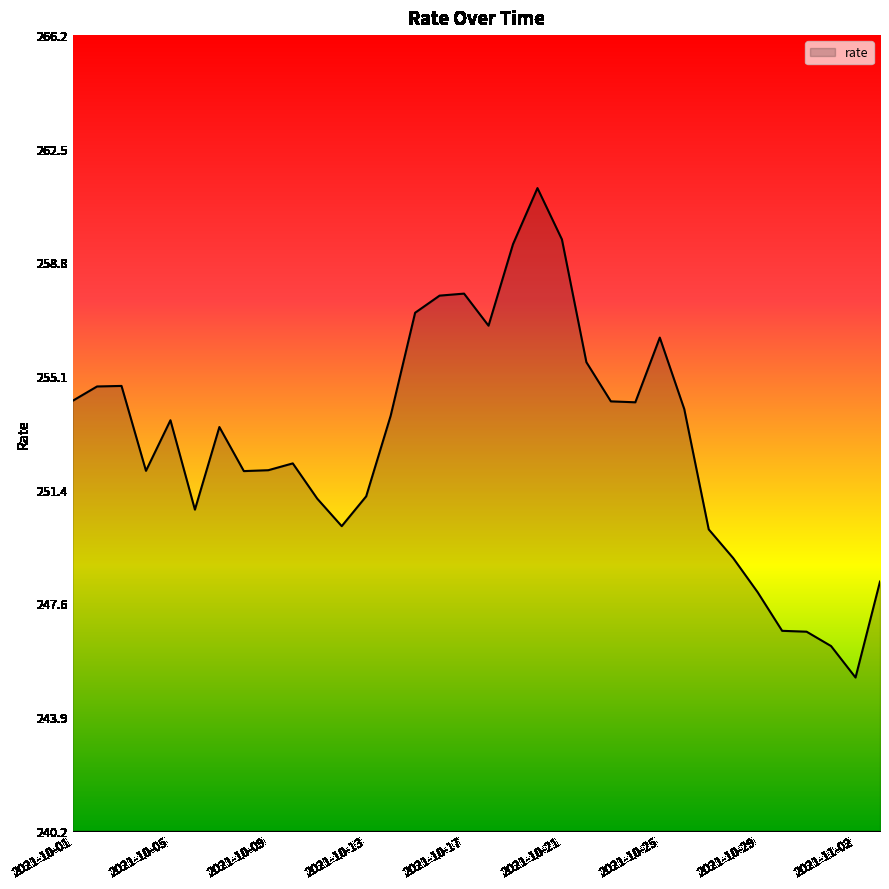

What is the maximum value shown in the chart?

261.2